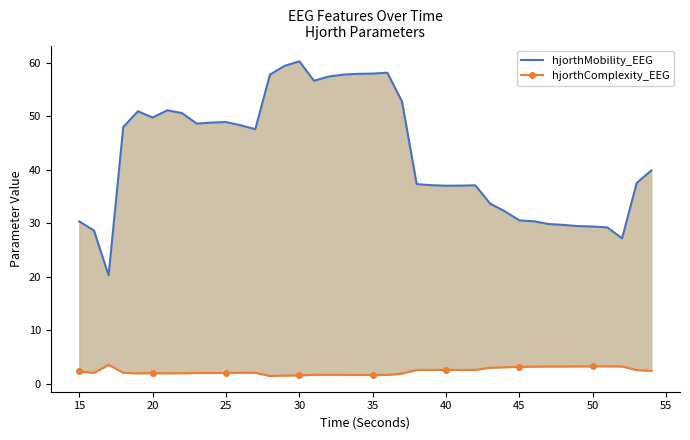

What is the lowest value of the hjorthComplexity_EEG series?

1.5